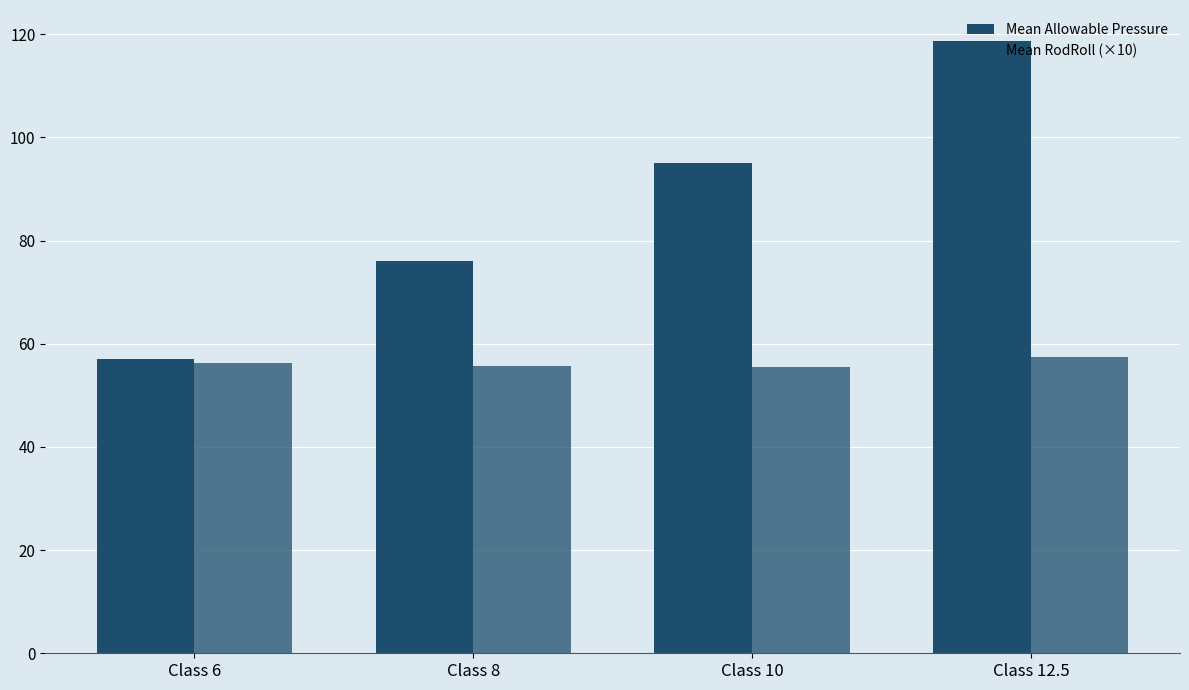

What is the difference between the second highest and minimum values in the Mean Allowable Pressure series?

38.0